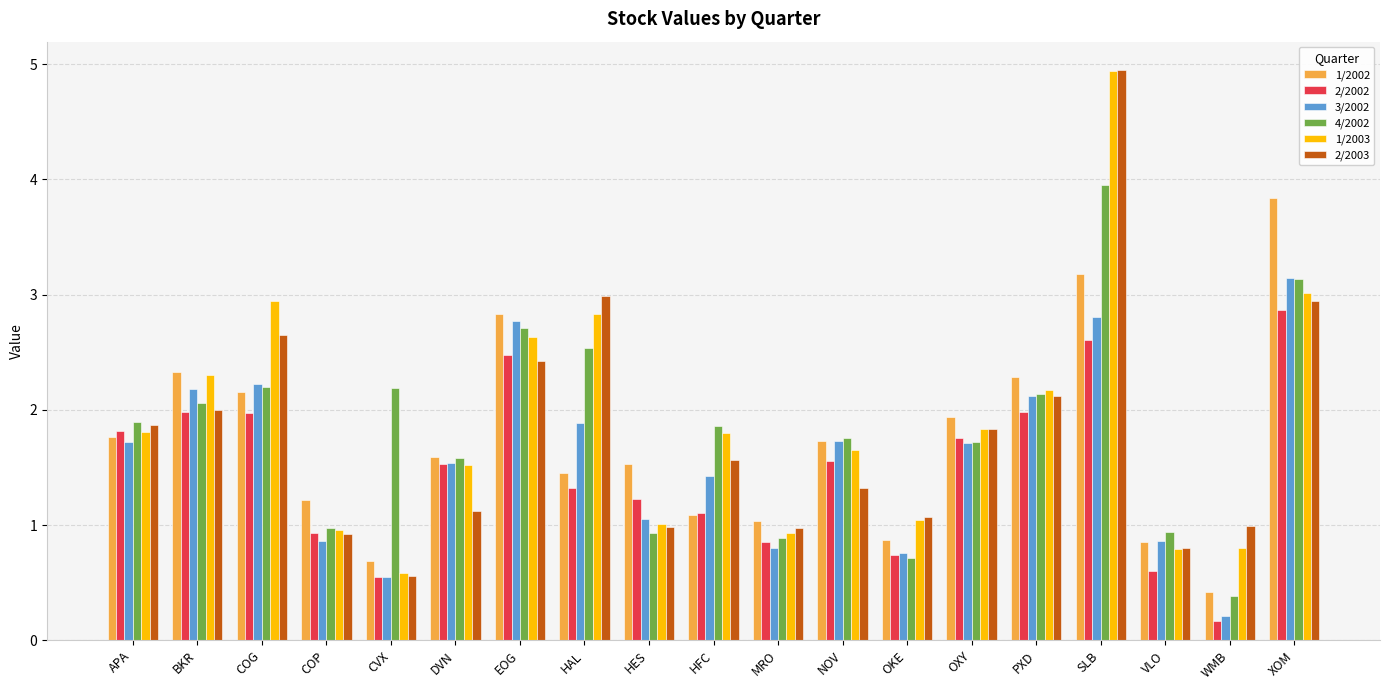

Which category has the lowest value in the 2/2003 series?

CVX